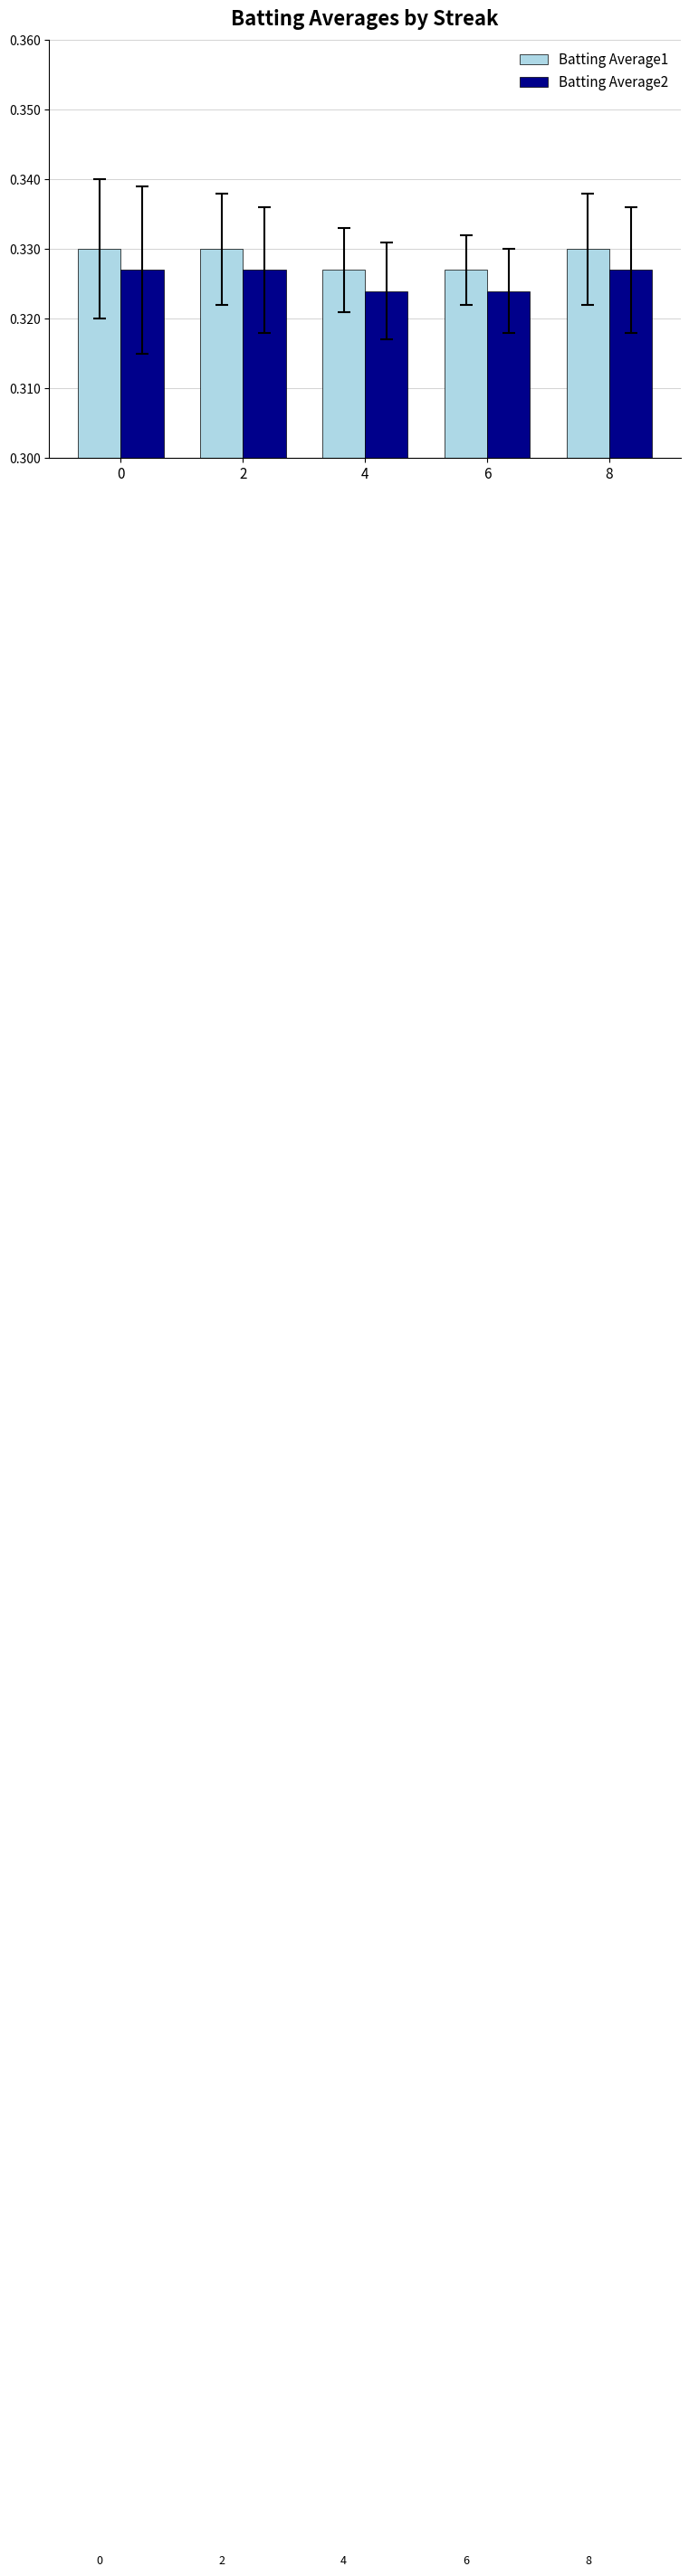

At how many categories does at least one series exceed 0?

5